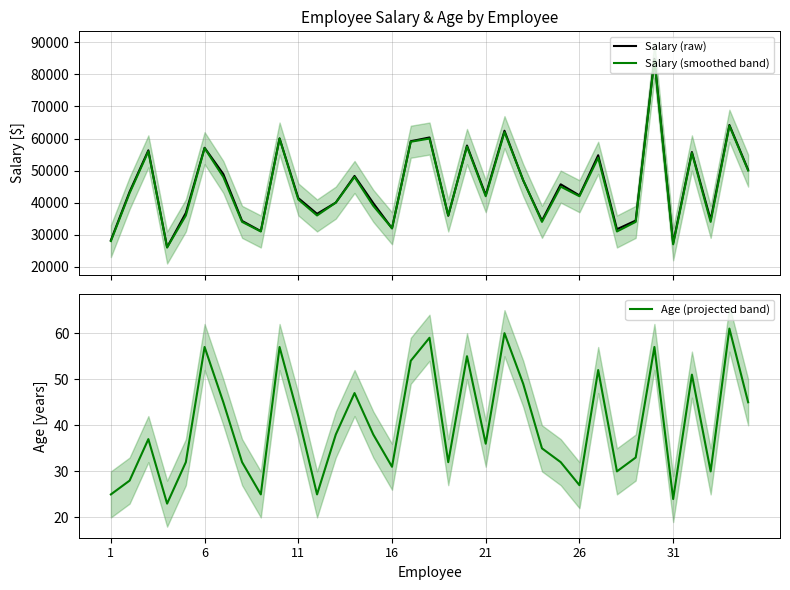

True or false: Age (projected band) and Salary (smoothed band) cross at least once.

False